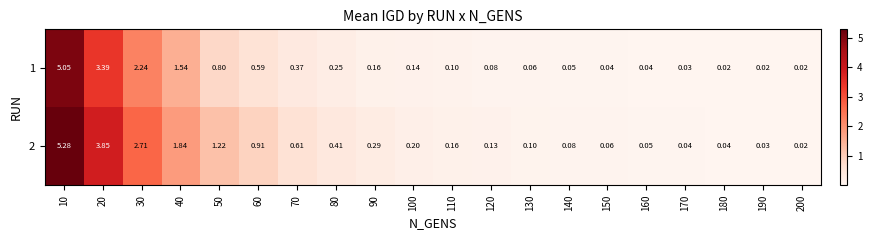

Is the value of 1 at 130 greater than the value of 2 at 30?

No